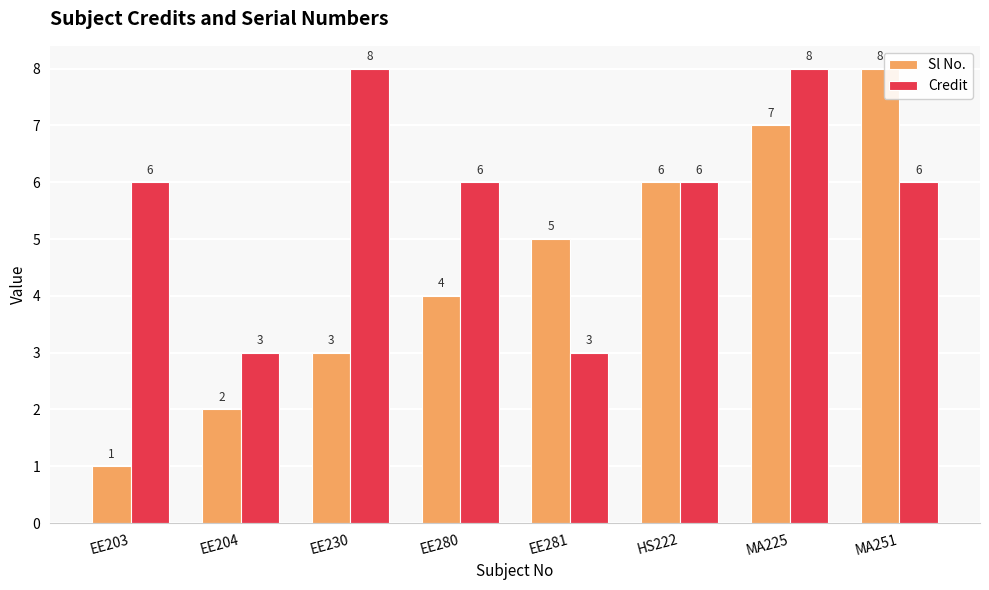

Does the chart contain any negative values?

No